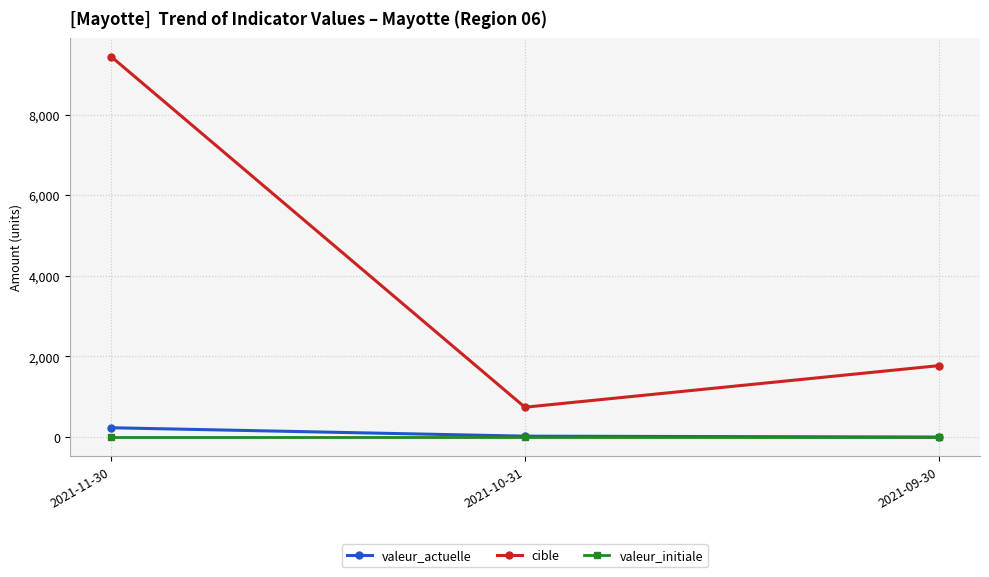

Rank the categories by cible value from lowest to highest.

2021-10-31, 2021-09-30, 2021-11-30